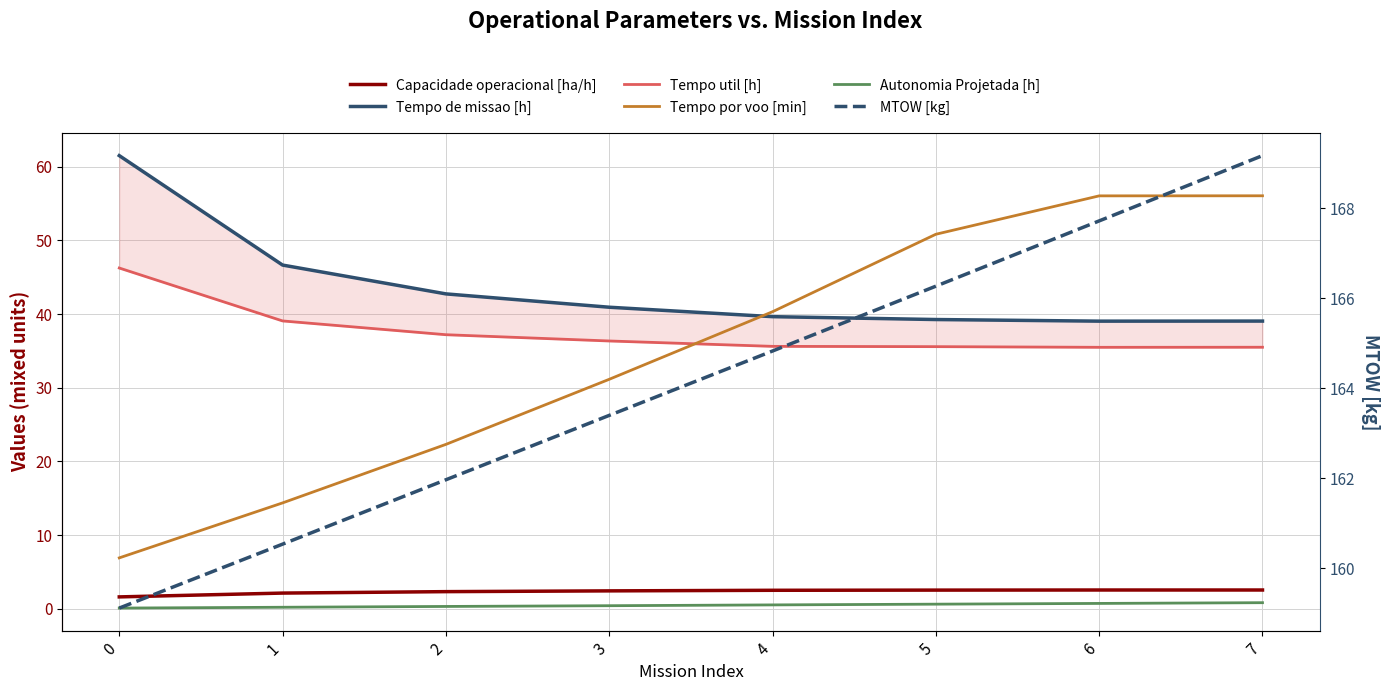

What is the highest value of the Tempo por voo [min] series?

56.0